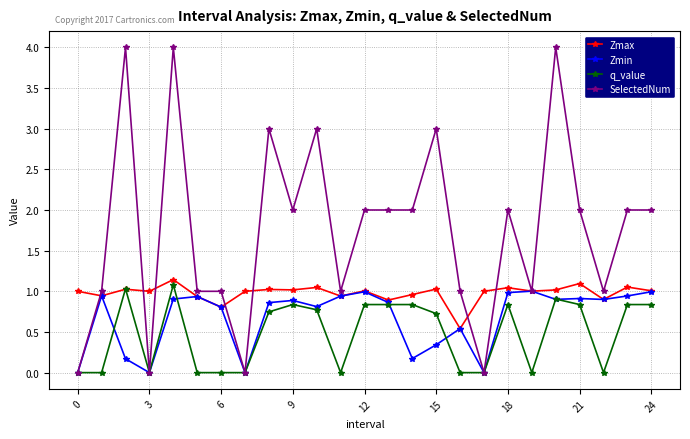

What is the value of the SelectedNum point at the 9th from the left?

3.0